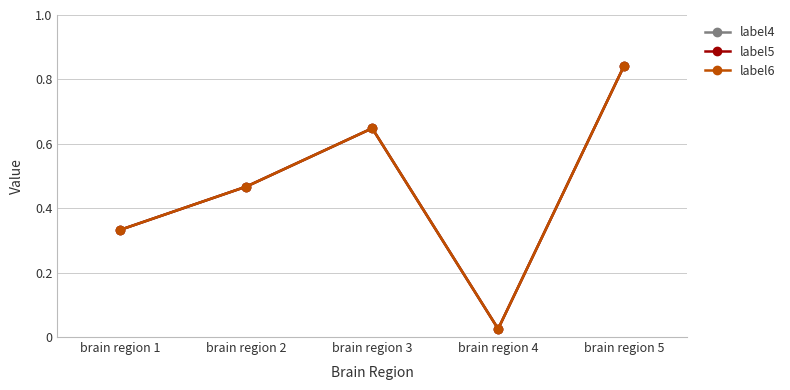

True or false: label4 has a value of 0.0 at brain region 4.

True